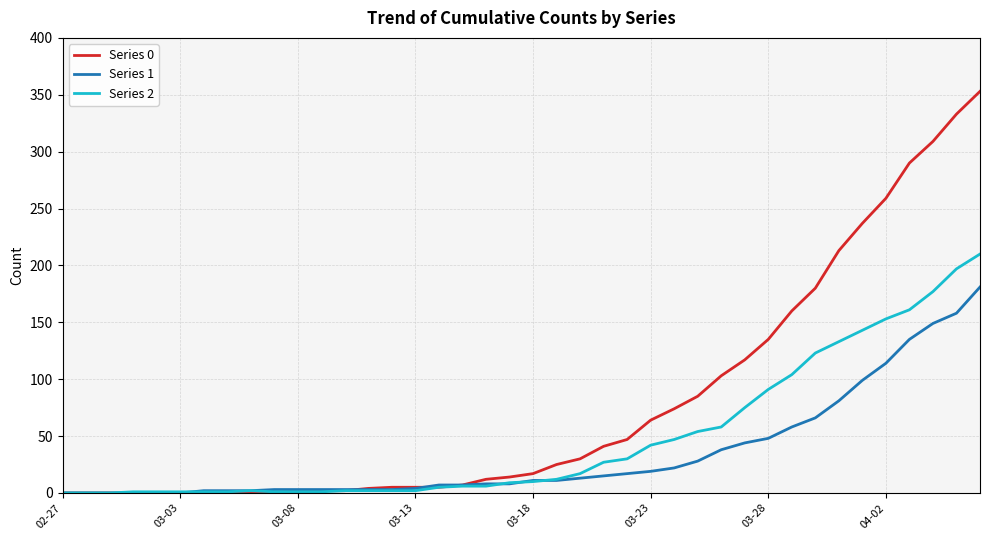

List the series in order of their overall mean, lowest first.

Series 1, Series 2, Series 0